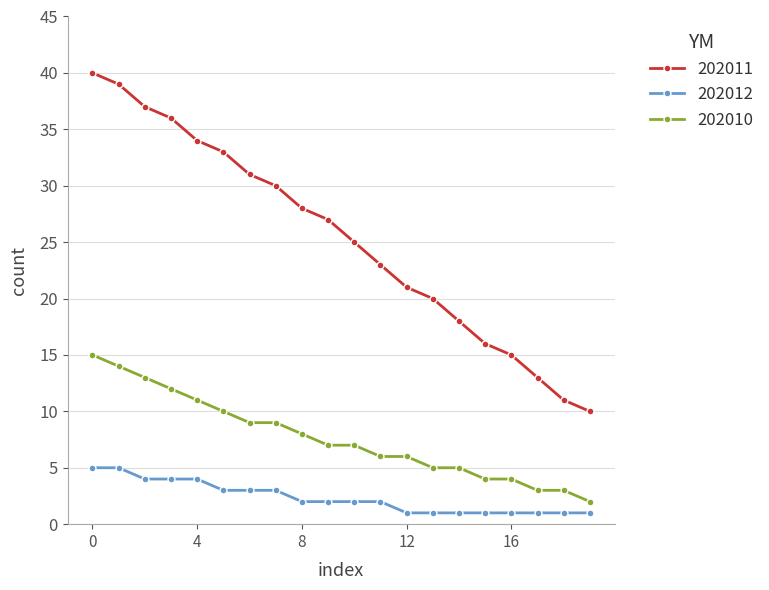

List the series in order of their peak value, highest first.

202011, 202010, 202012